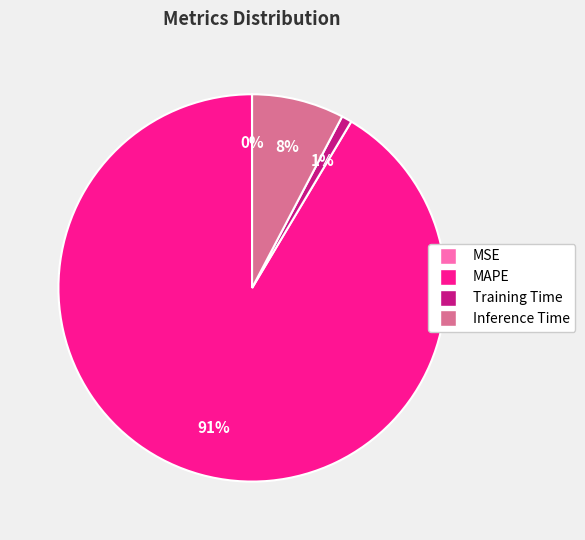

Is there any slice that represents more than half of the pie?

Yes